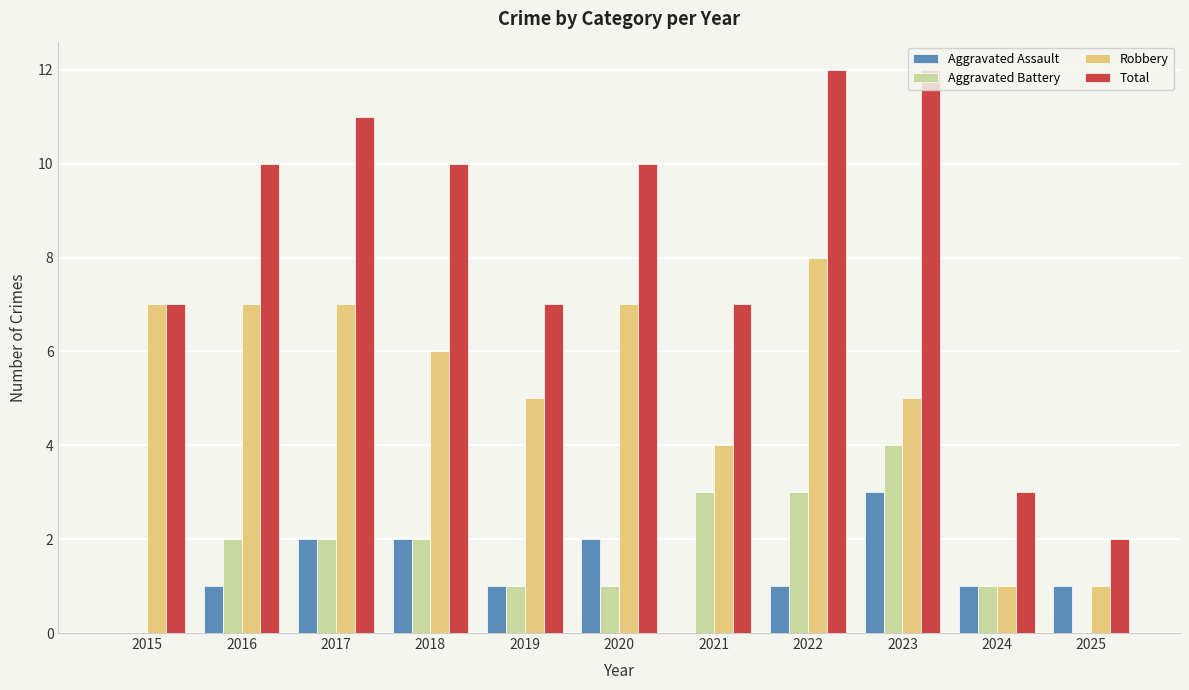

What is the total value across all series at 2017?

22